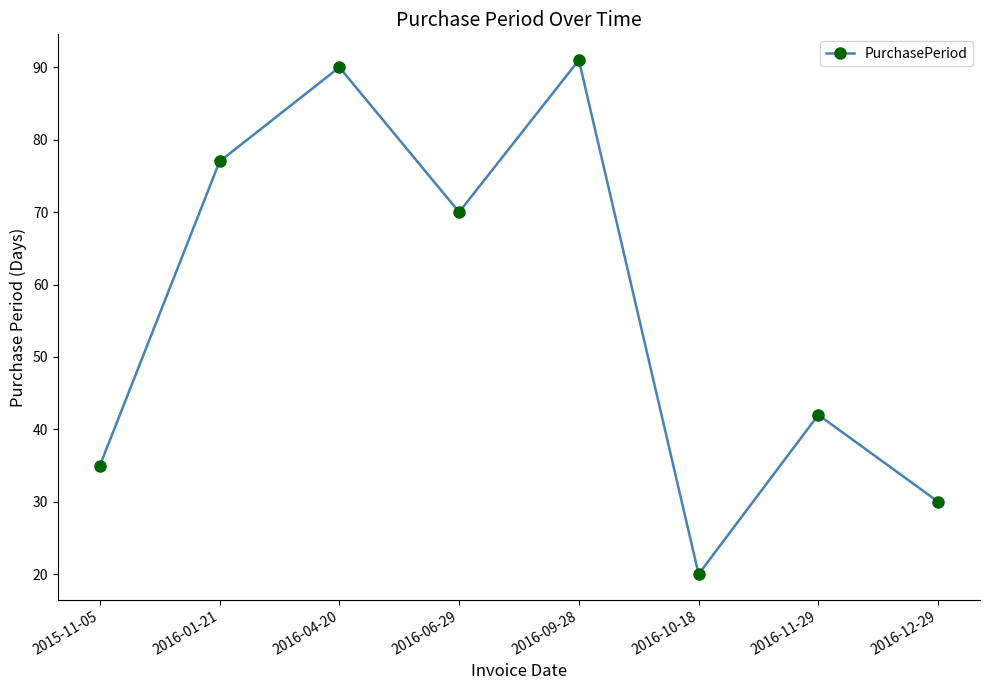

List the labels in order of value, largest first.

2016-09-28, 2016-04-20, 2016-01-21, 2016-06-29, 2016-11-29, 2015-11-05, 2016-12-29, 2016-10-18